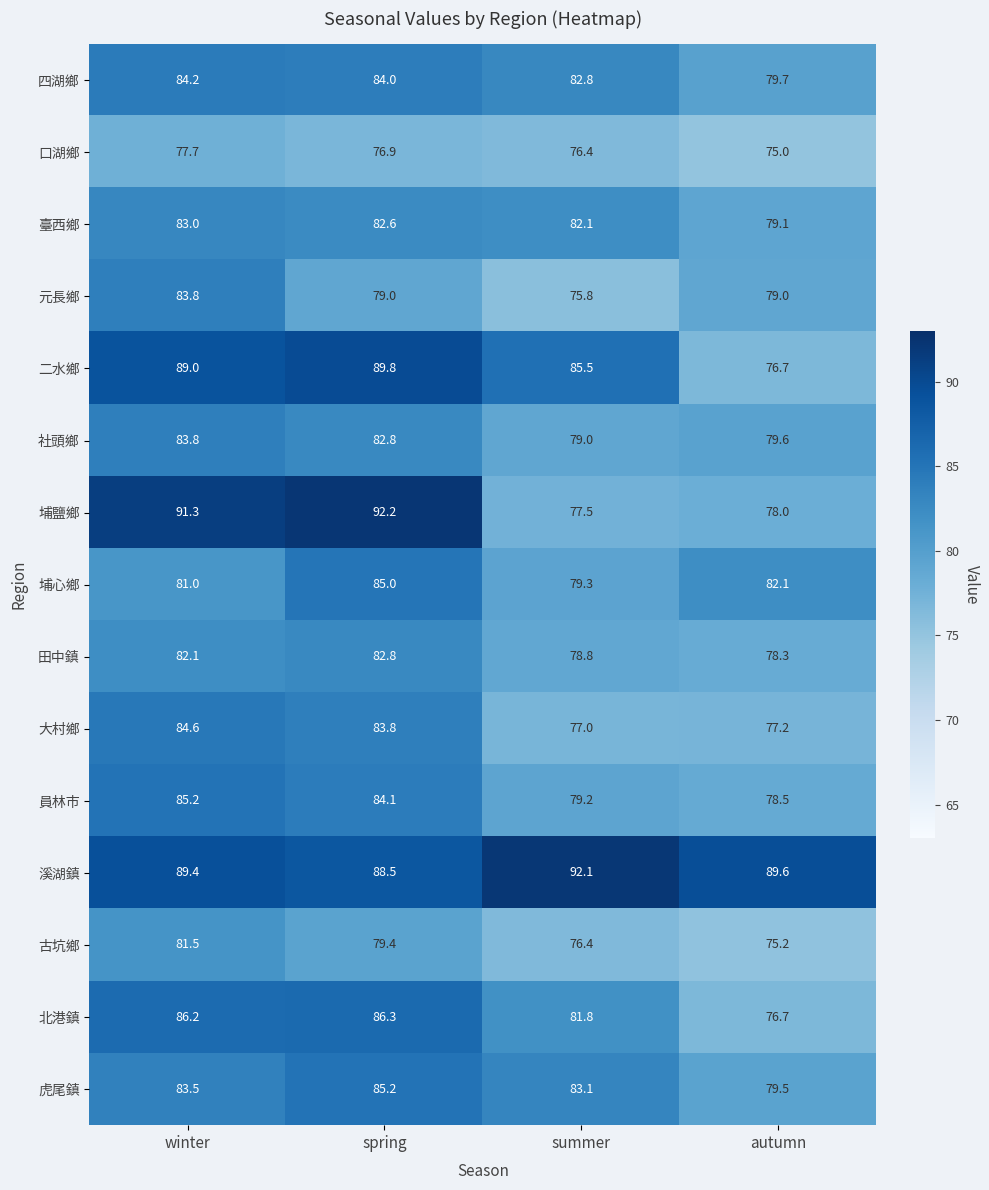

What is the minimum value shown in the chart?

75.0